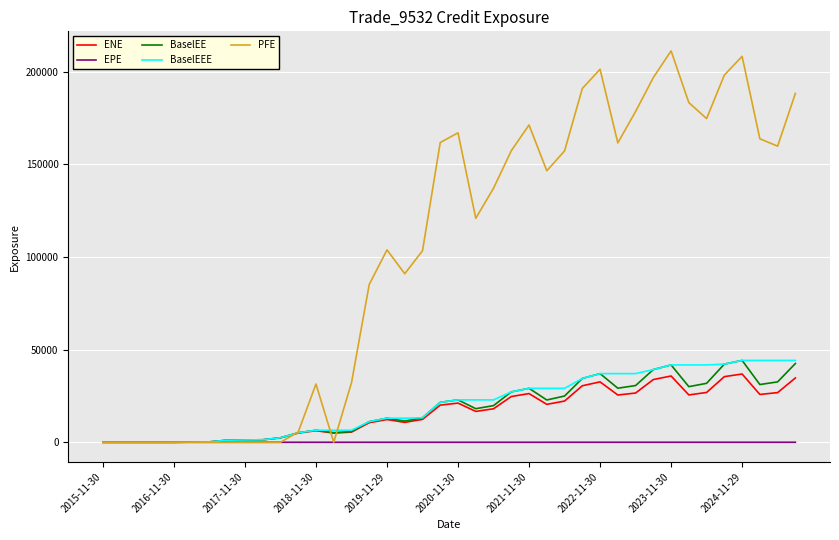

What is the maximum value for ENE?

36839.2